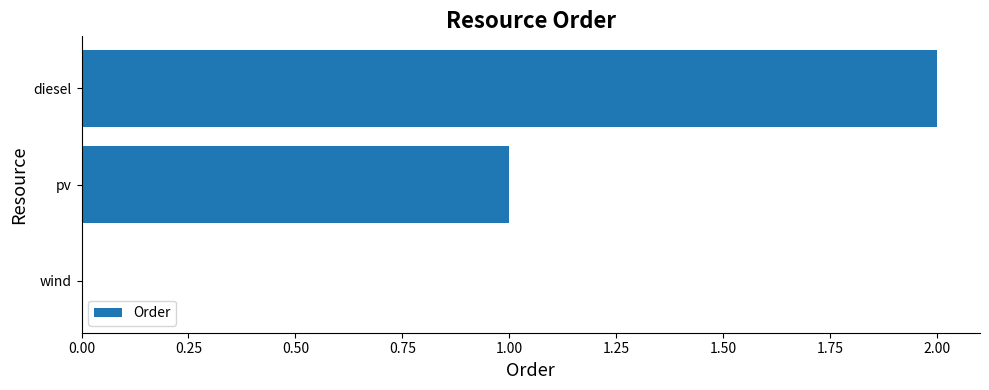

What is the average value?

1